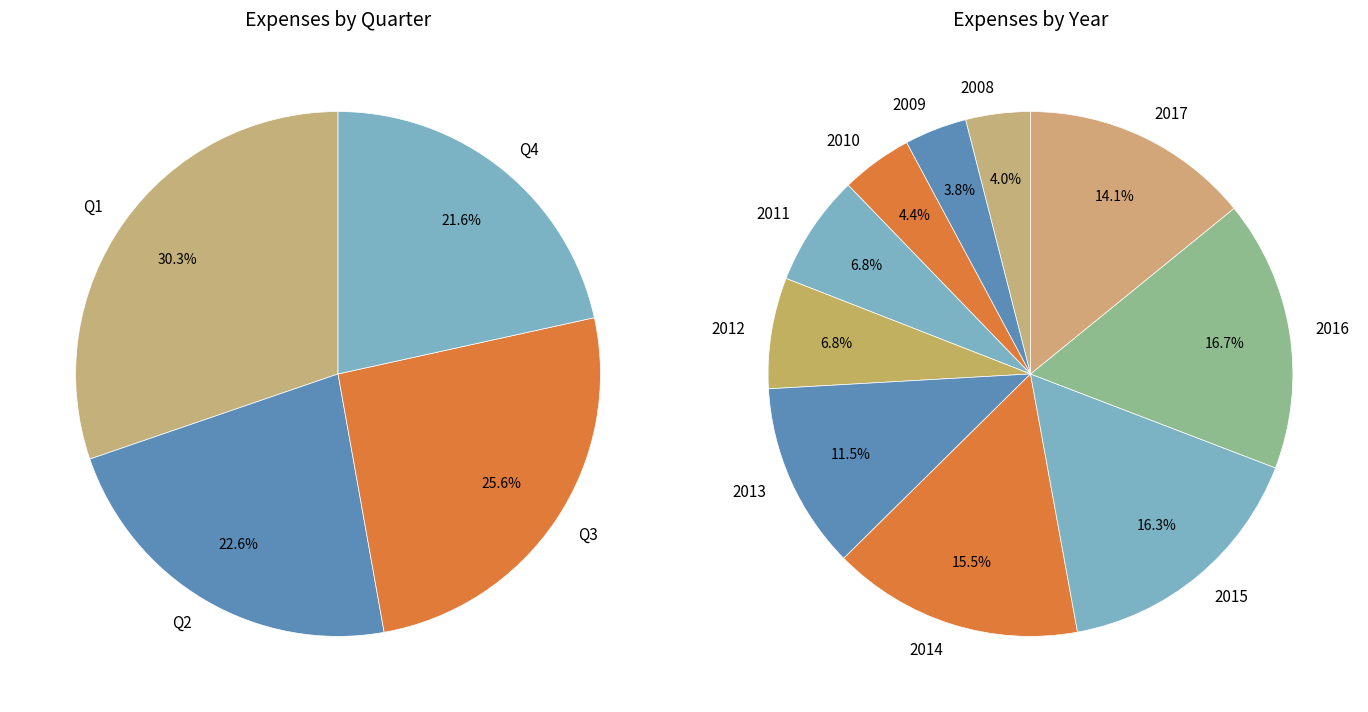

True or false: 1 accounts for 1% of the total.

False